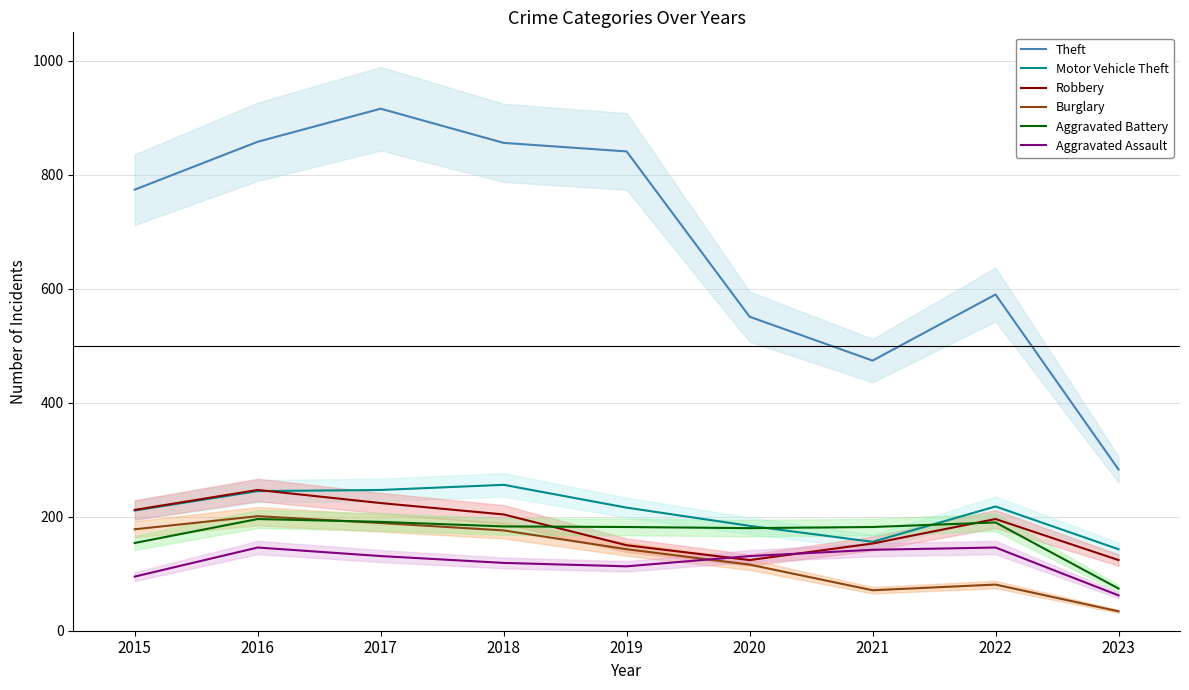

Where does the Robbery series first go above 196?

2015